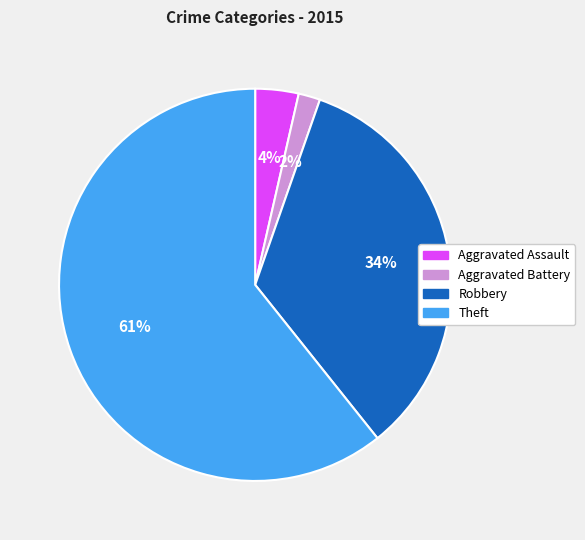

How many segments does this pie chart have?

4